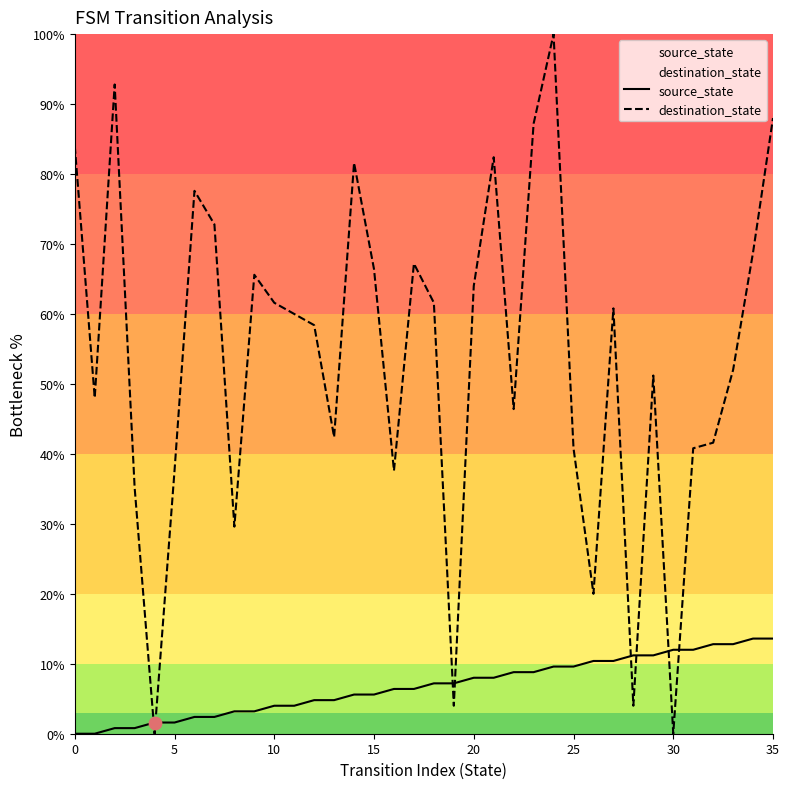

Which series has the widest spread of Y values?

destination_state